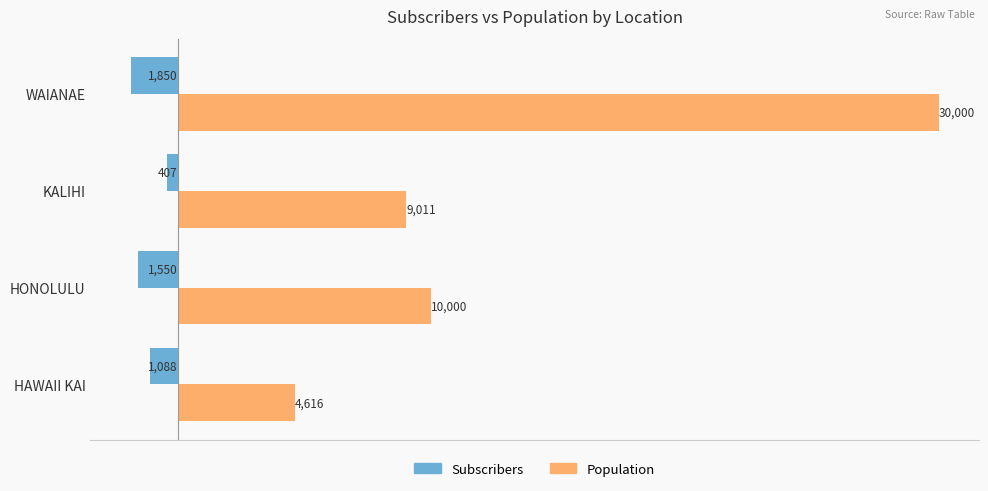

What is the maximum value shown in the chart?

30000